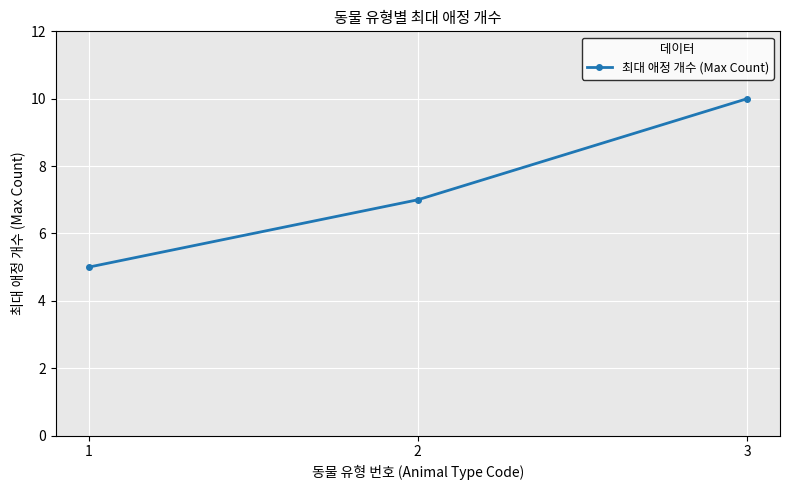

Rank the categories by value from lowest to highest.

1, 2, 3